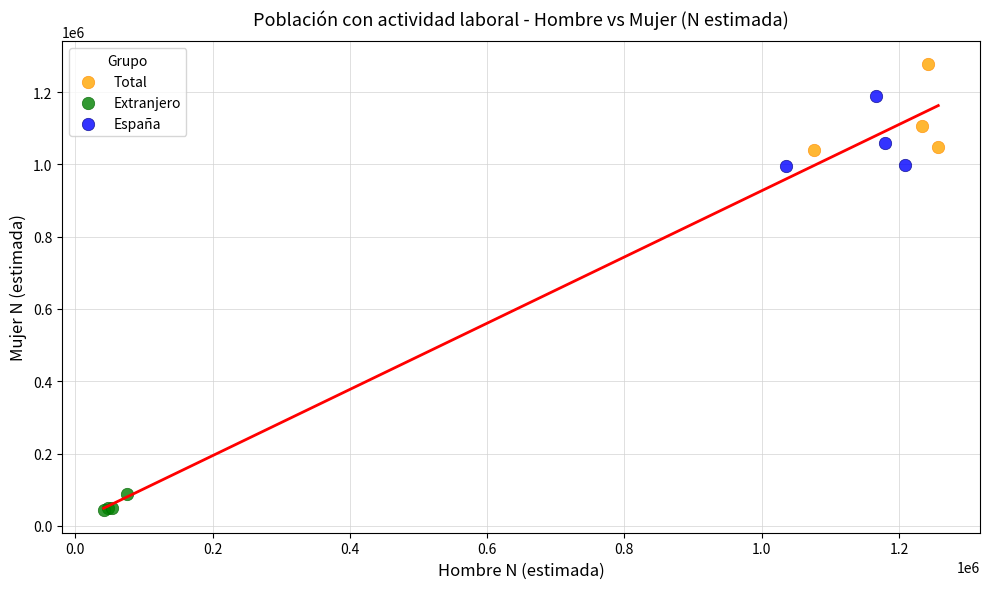

Which series has the widest spread of Y values?

Total